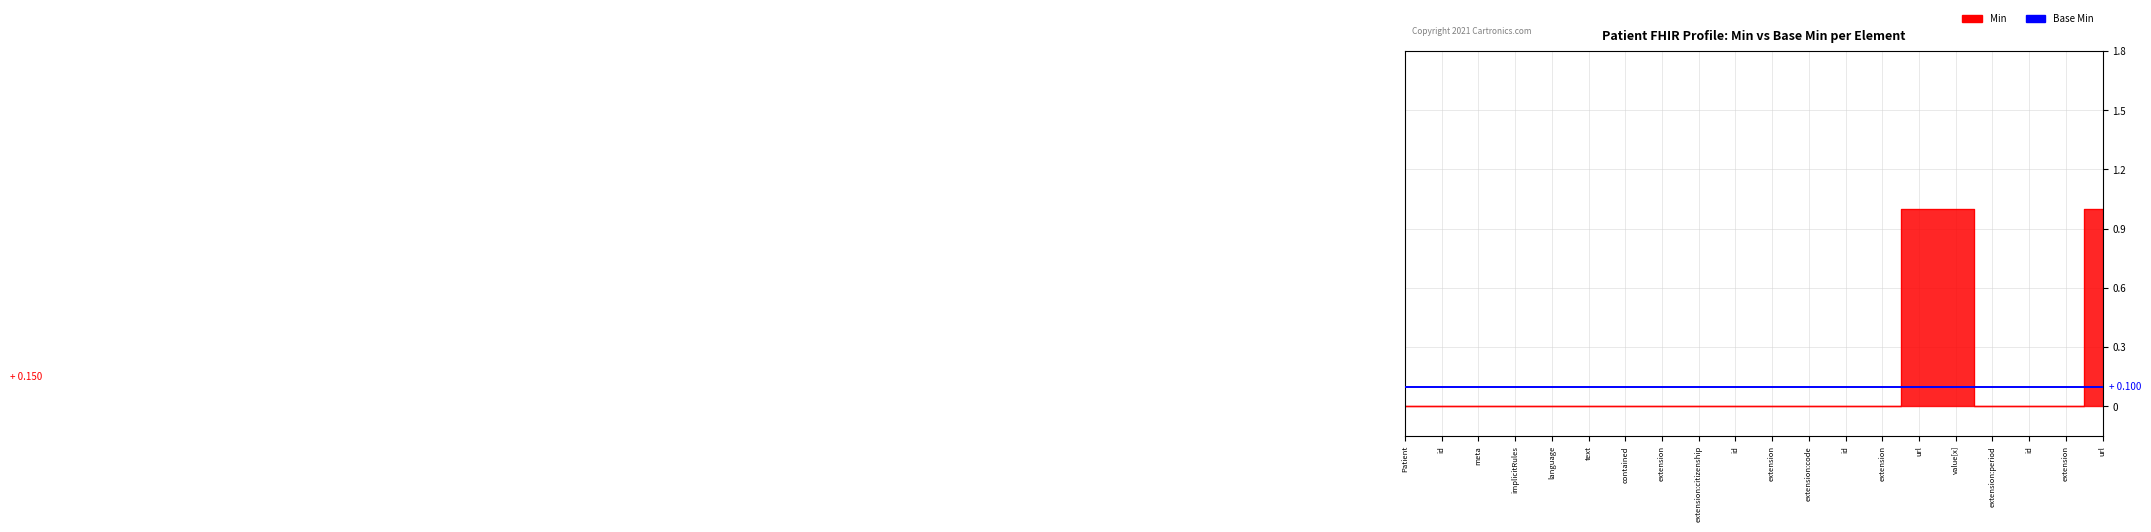

How many values exceed 0?

3